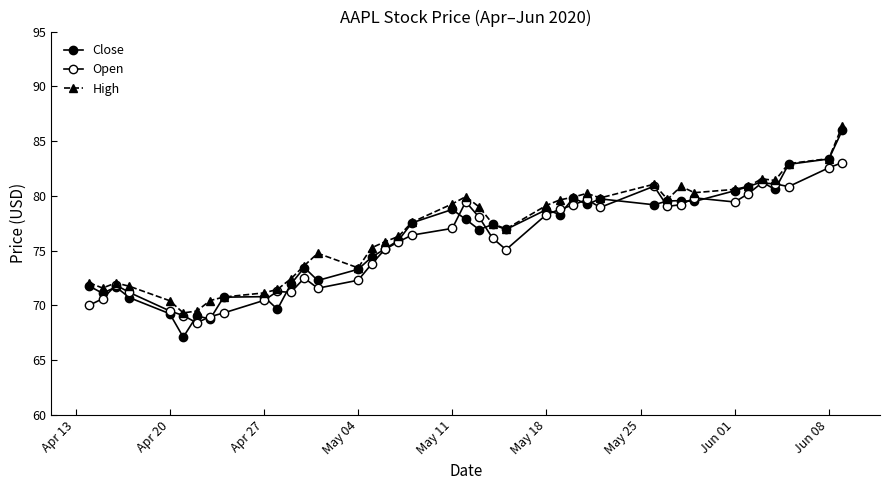

True or false: Open and High intersect in this chart.

False